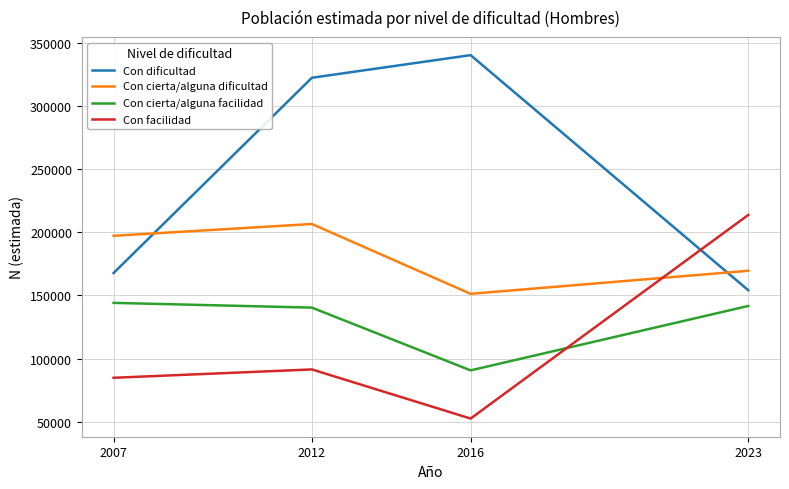

What is the spread (max minus min) of values at 2016?

287433